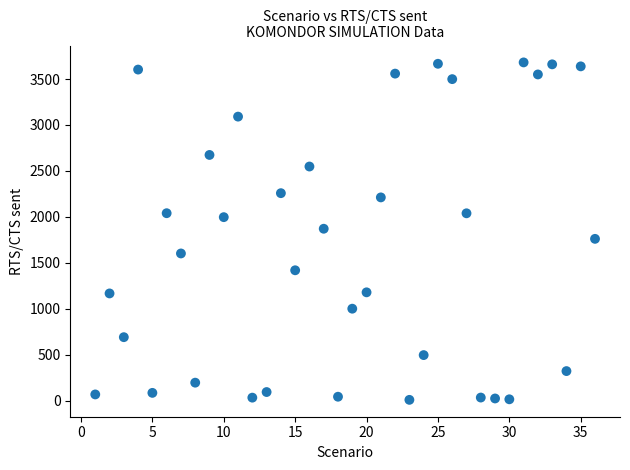

What is the range of Y values (max minus min)?

3672